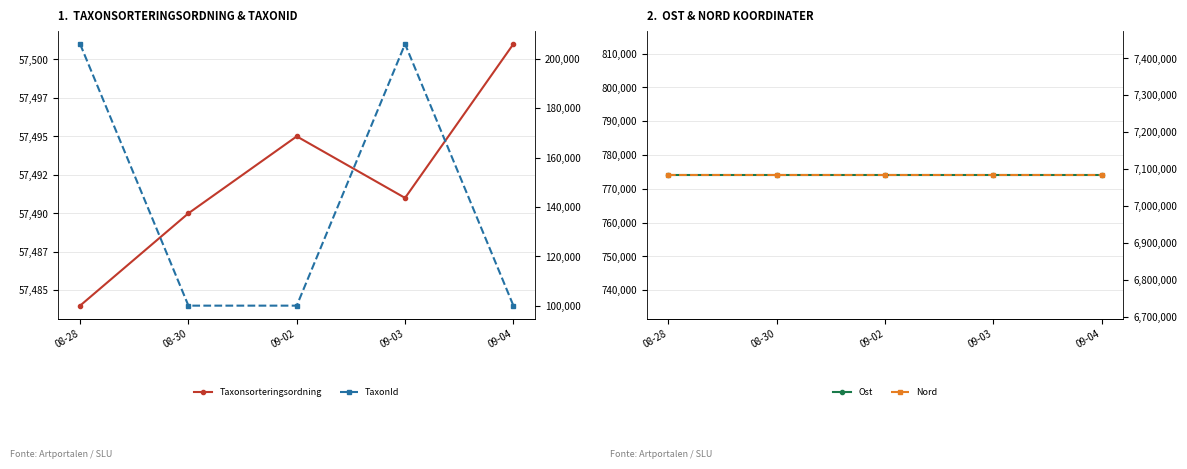

True or false: TaxonId and Nord cross at least once.

False